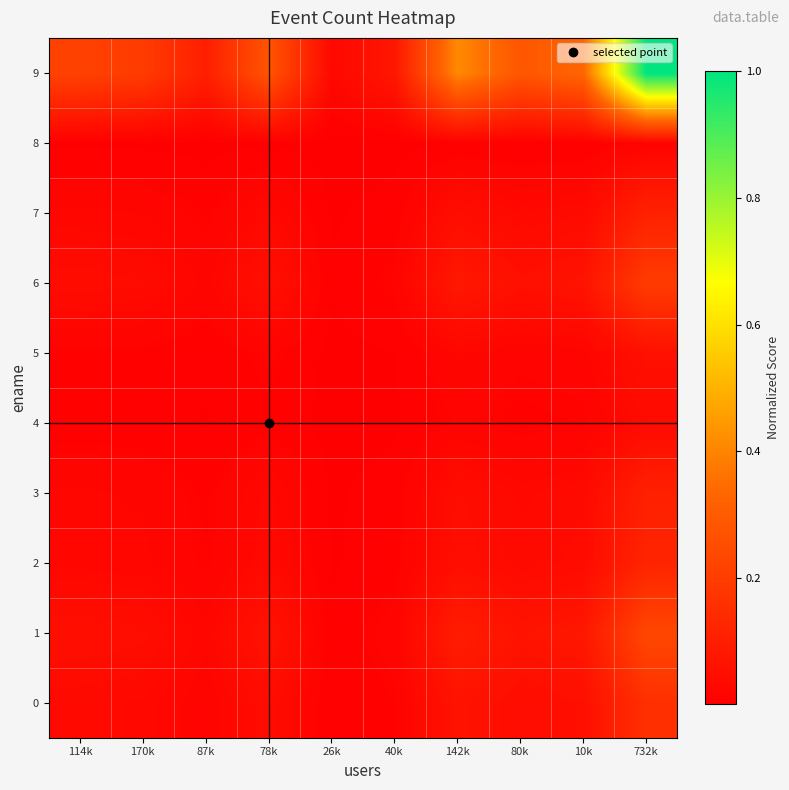

Reading left to right, what are all the values shown in this chart?

0: 114k=0.0	170k=0.0	87k=0.0	78k=0.0	26k=0.0	40k=0.0	142k=0.1	80k=0.0	10k=0.1	732k=0.2
1: 114k=0.0	170k=0.0	87k=0.0	78k=0.1	26k=0.0	40k=0.0	142k=0.1	80k=0.1	10k=0.1	732k=0.2
2: 114k=0.0	170k=0.0	87k=0.0	78k=0.0	26k=0.0	40k=0.0	142k=0.0	80k=0.0	10k=0.0	732k=0.1
3: 114k=0.0	170k=0.0	87k=0.0	78k=0.0	26k=0.0	40k=0.0	142k=0.0	80k=0.0	10k=0.0	732k=0.1
4: 114k=0.0	170k=0.0	87k=0.0	78k=0.0	26k=0.0	40k=0.0	142k=0.0	80k=0.0	10k=0.0	732k=0.0
5: 114k=0.0	170k=0.0	87k=0.0	78k=0.0	26k=0.0	40k=0.0	142k=0.0	80k=0.0	10k=0.0	732k=0.1
6: 114k=0.0	170k=0.0	87k=0.0	78k=0.1	26k=0.0	40k=0.0	142k=0.1	80k=0.1	10k=0.1	732k=0.2
7: 114k=0.0	170k=0.0	87k=0.0	78k=0.0	26k=0.0	40k=0.0	142k=0.0	80k=0.0	10k=0.0	732k=0.1
8: 114k=0.0	170k=0.0	87k=0.0	78k=0.0	26k=0.0	40k=0.0	142k=0.0	80k=0.0	10k=0.0	732k=0.0
9: 114k=0.2	170k=0.2	87k=0.1	78k=0.3	26k=0.0	40k=0.1	142k=0.4	80k=0.3	10k=0.3	732k=1.0